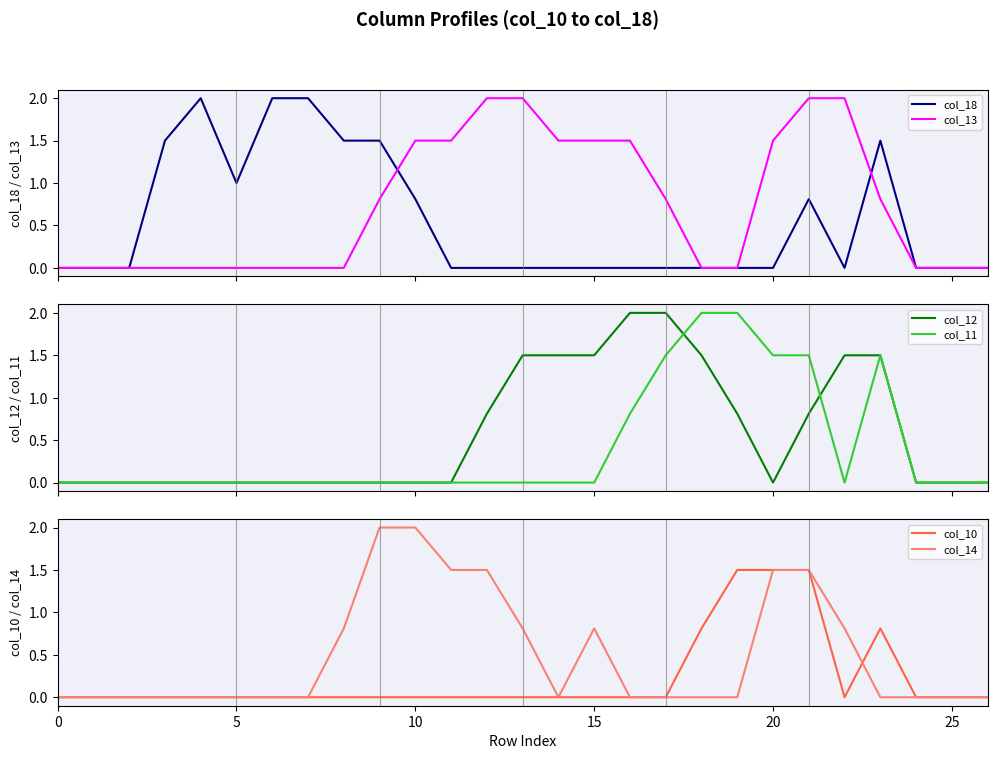

How many data points does each series have?

27